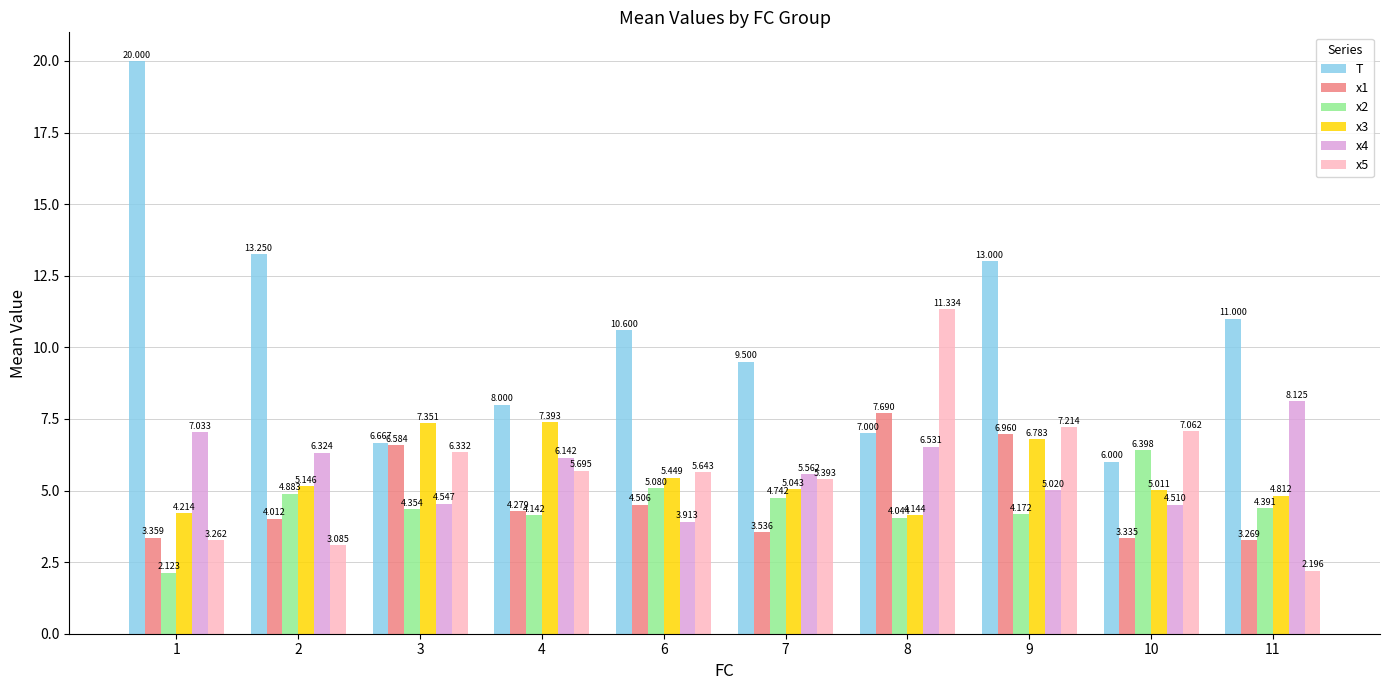

Count the number of categories in the chart.

10